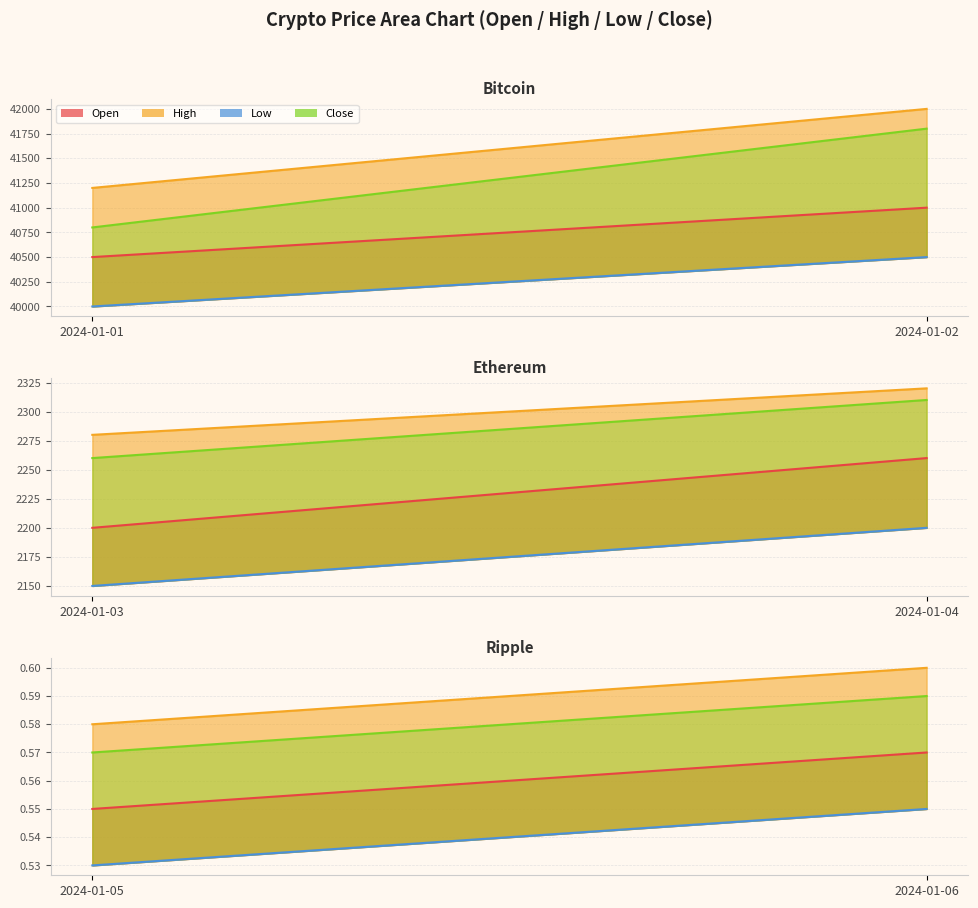

True or false: Bitcoin and Ripple cross at least once.

False